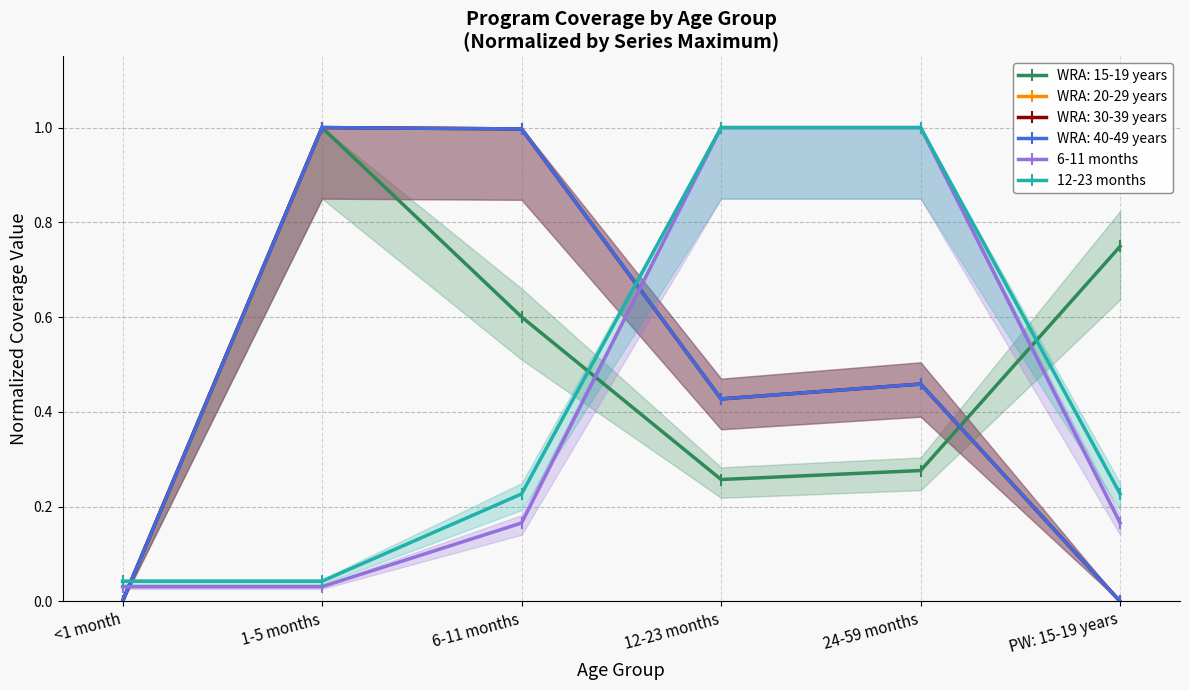

True or false: 6-11 months has more than 2 interior local peaks.

False